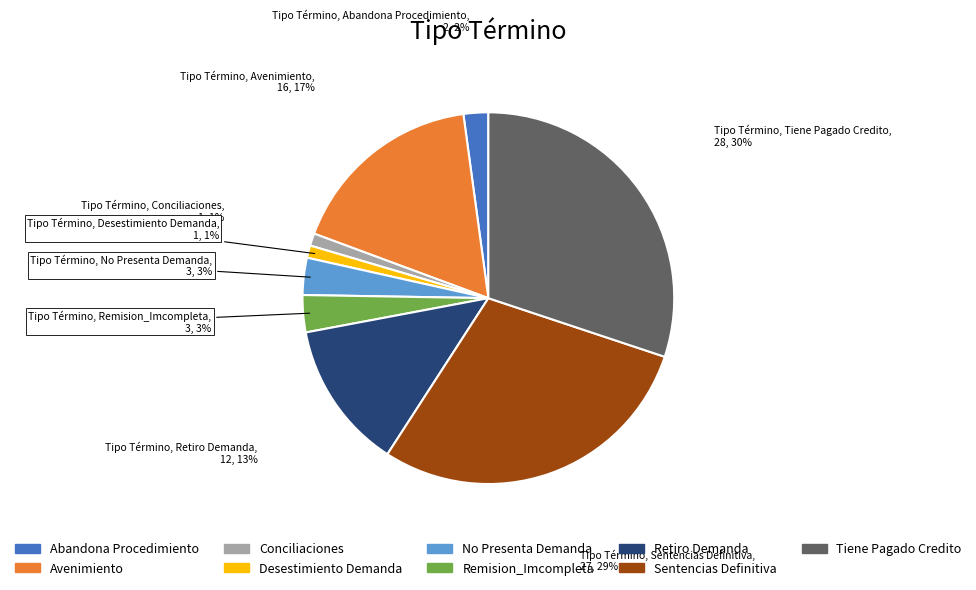

To the nearest percent, what portion does Conciliaciones represent?

1%